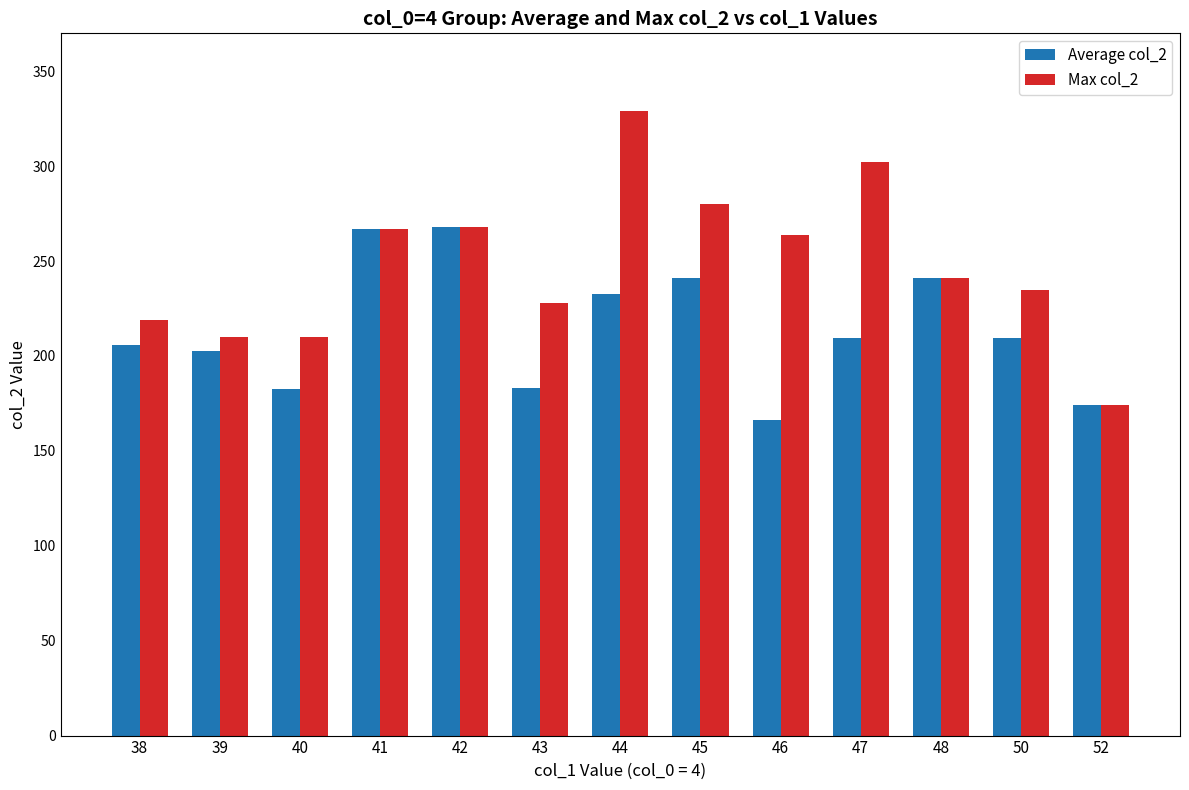

How many values in the Average col_2 series are below 209?

6